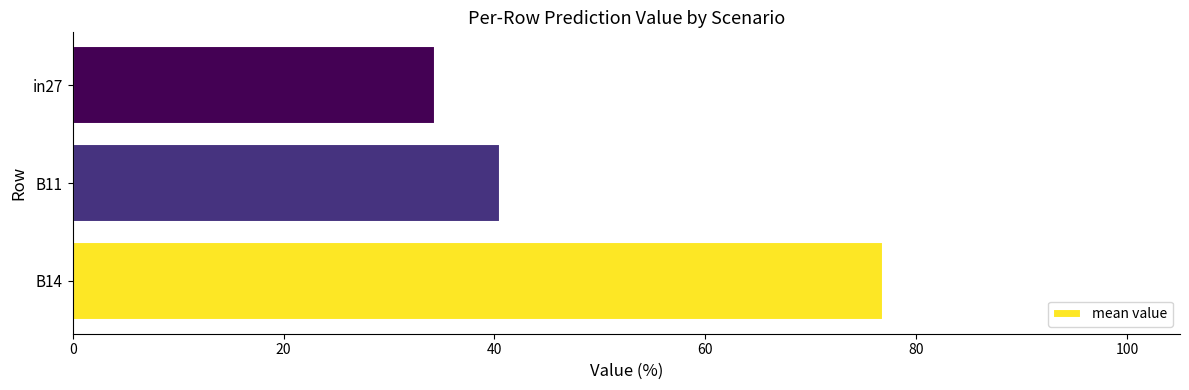

The value at B11 is 20.2. True or false?

False